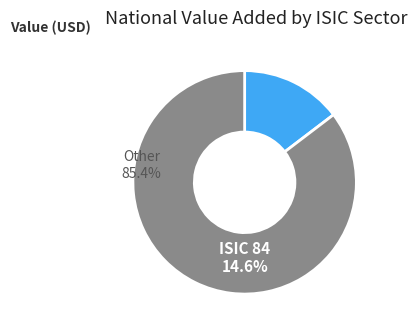

Is there any slice that represents more than half of the pie?

Yes